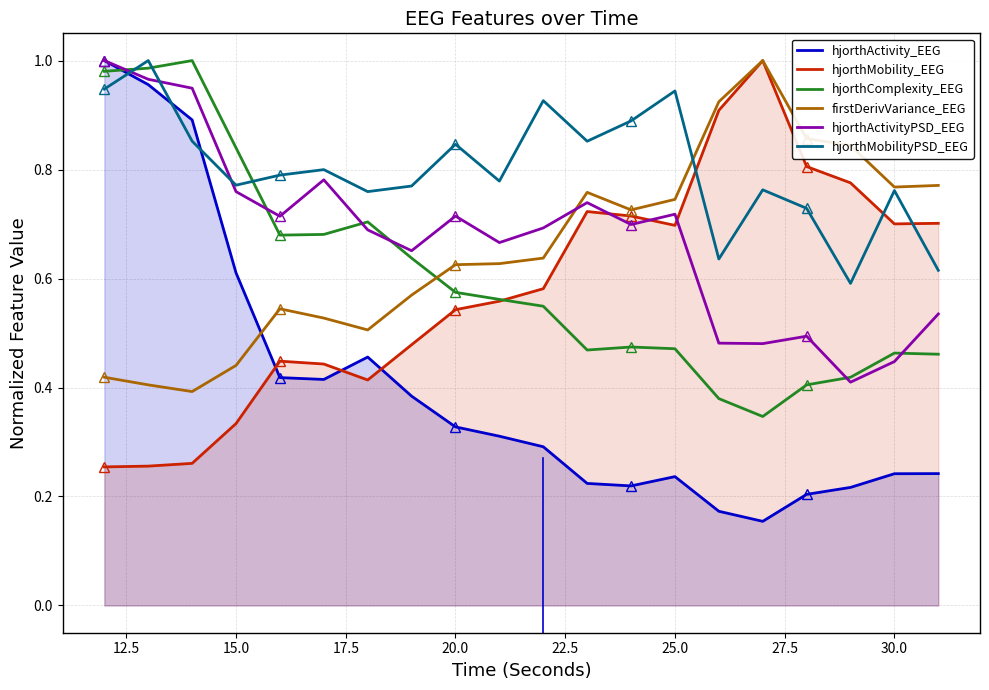

True or false: hjorthMobility_EEG has a value of 0.9 at 20.0.

False